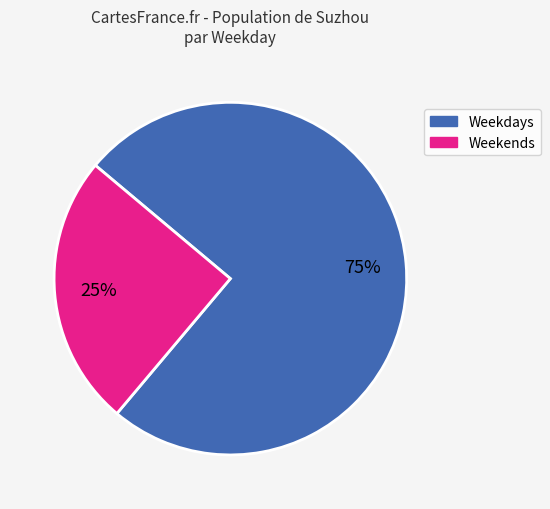

Is there any slice that represents more than half of the pie?

Yes